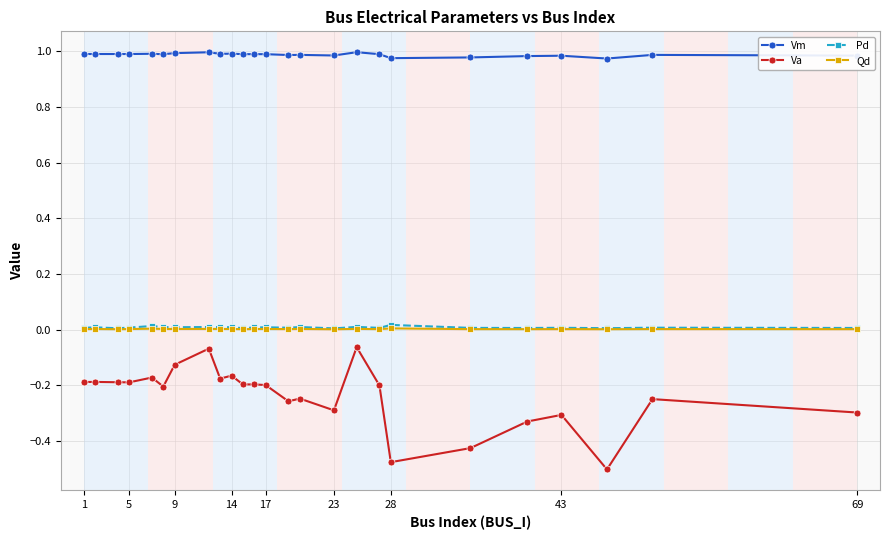

Which series has the largest total across all categories?

Vm